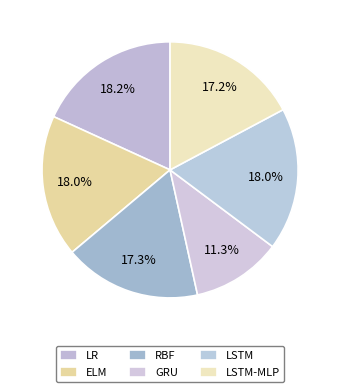

True or false: ELM accounts for 31% of the total.

False